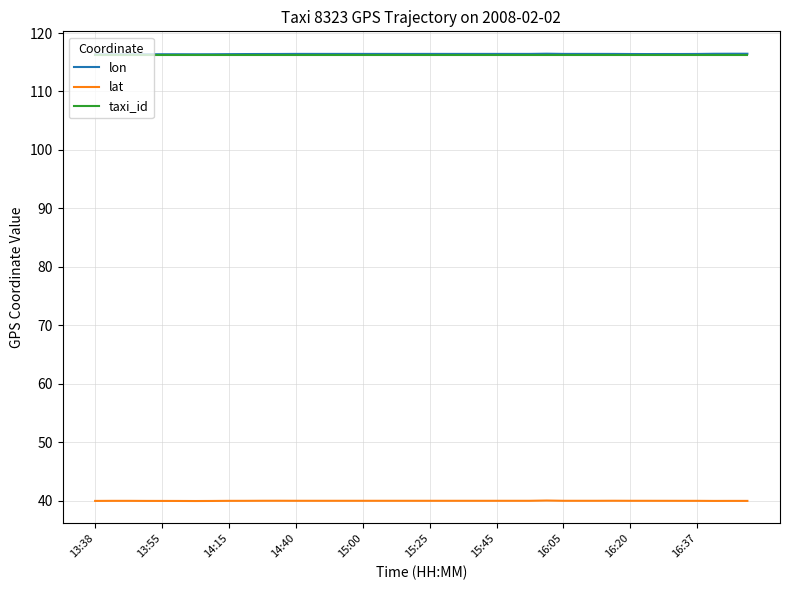

What is the maximum value shown in the chart?

116.5